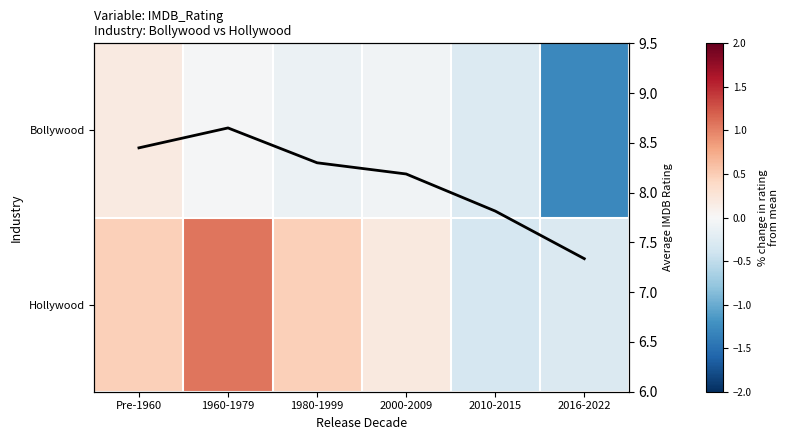

What is the sum of all Hollywood values?

1.6